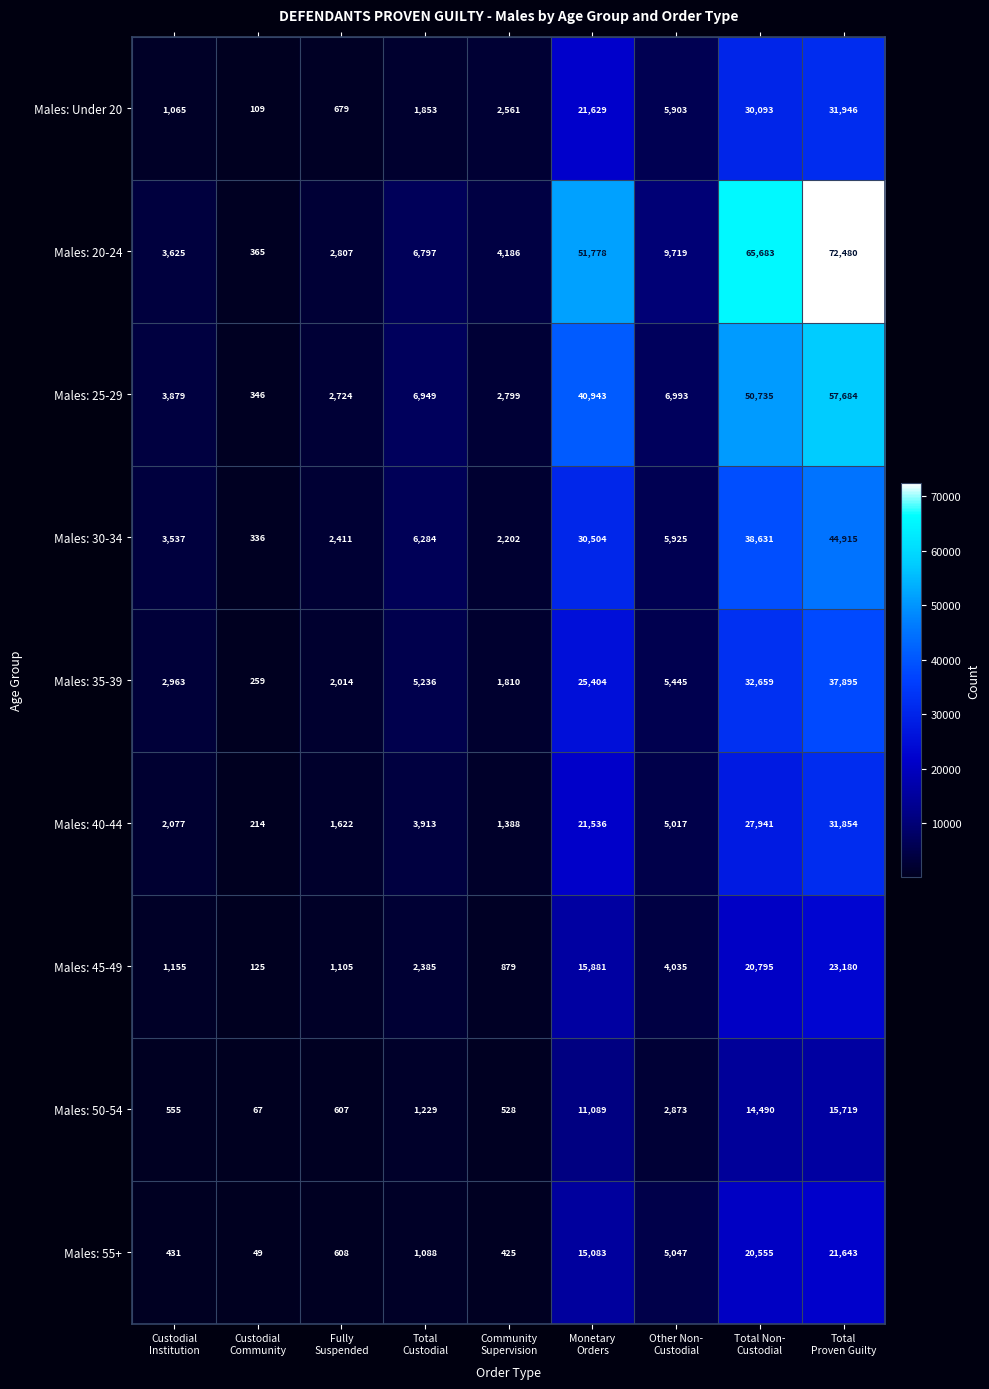

What is the difference between the maximum and minimum values in the Males: 25-29 series?

57338